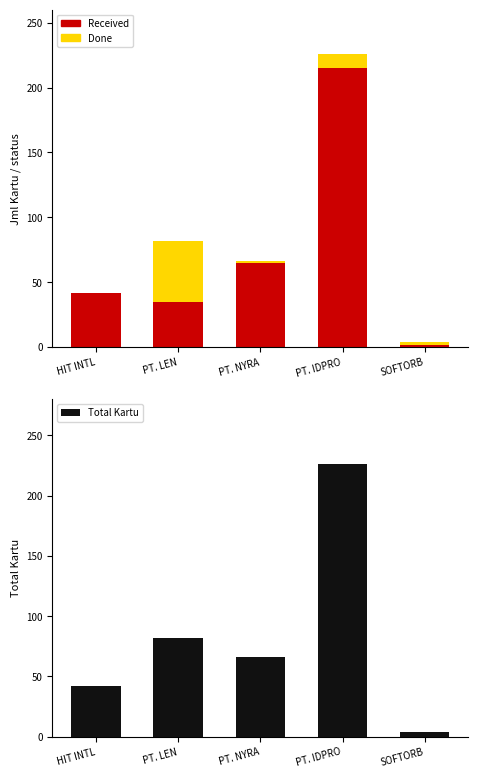

What is the total value across all series at HIT INTL?

84